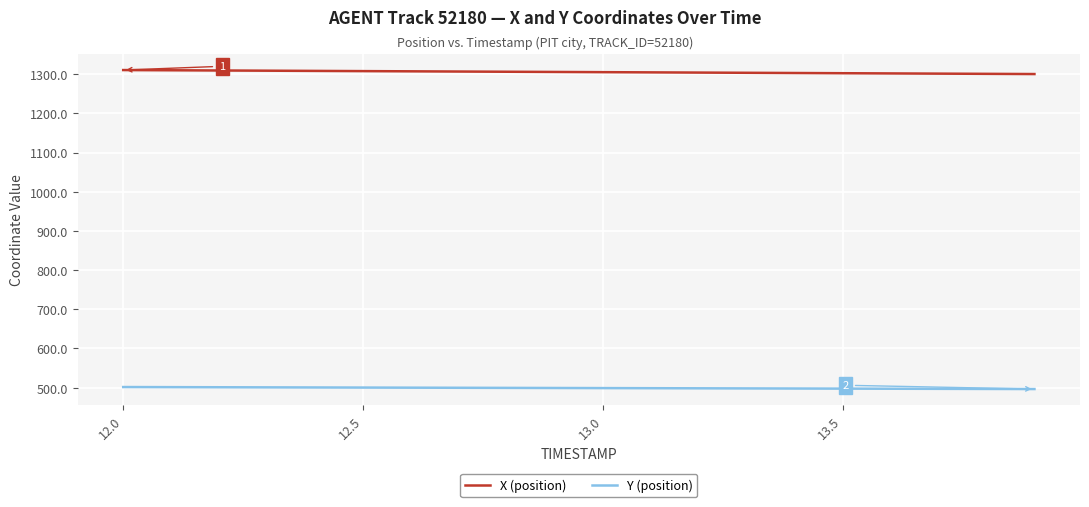

True or false: Y (position) and X (position) intersect in this chart.

False